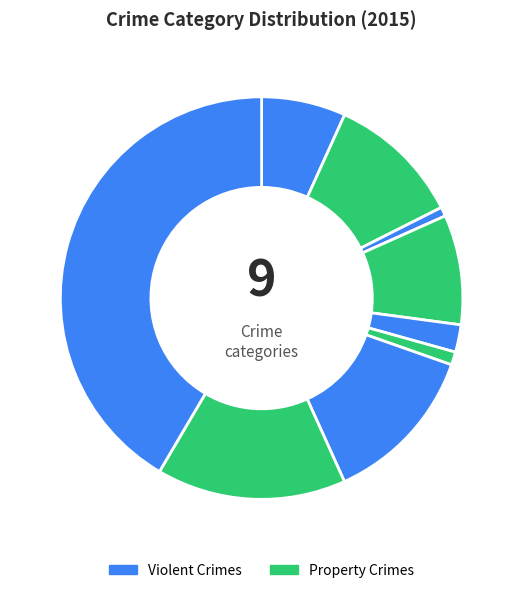

How many slices are in this pie chart?

9